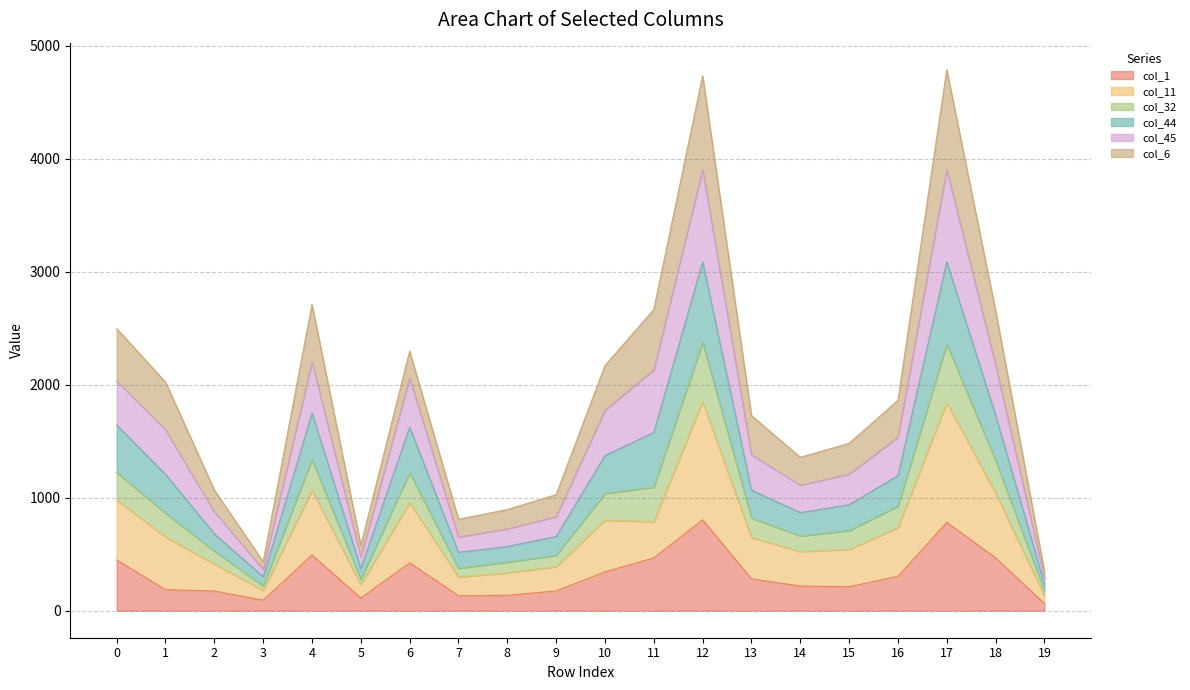

The value of col_11 at 15 is 747. True or false?

False